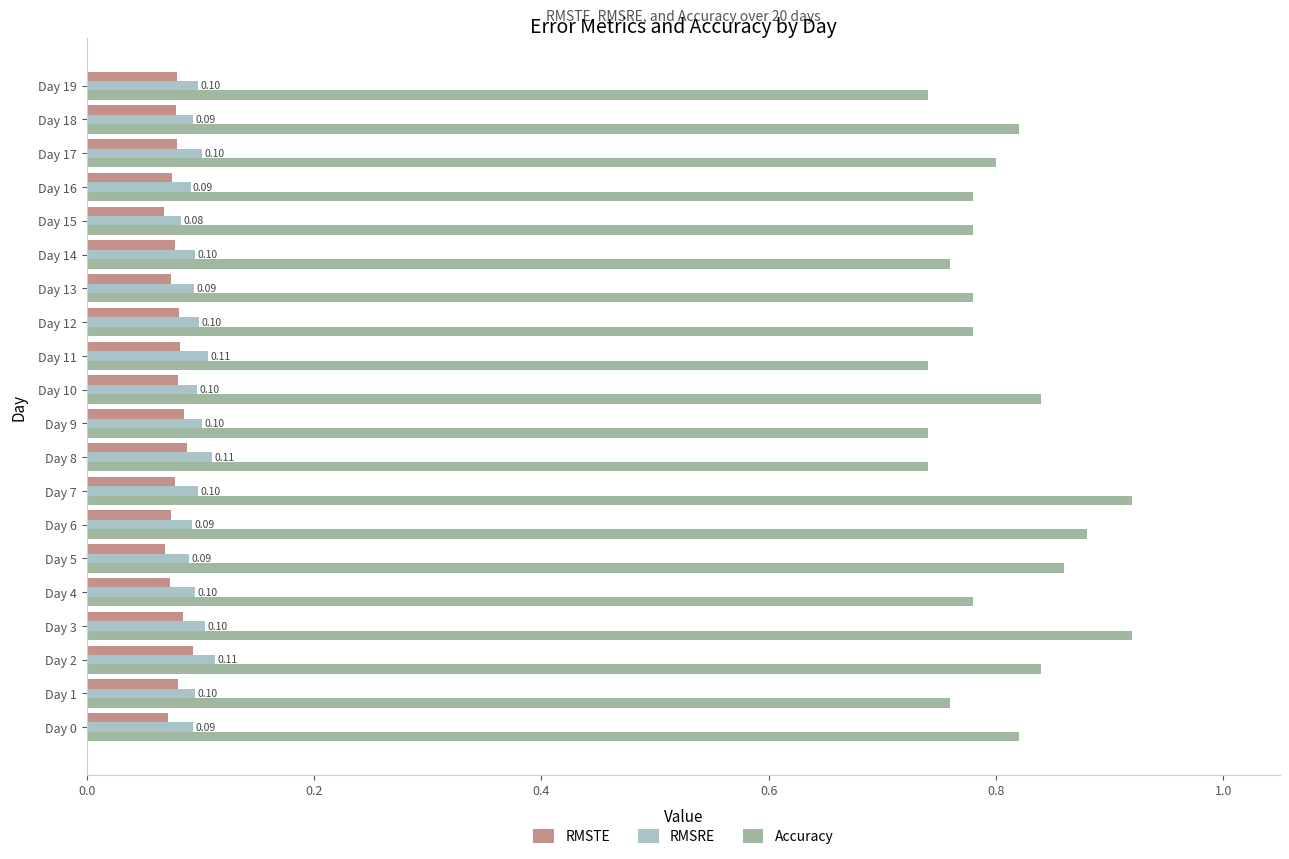

What are all the series names shown in the legend?

RMSTE, RMSRE, Accuracy